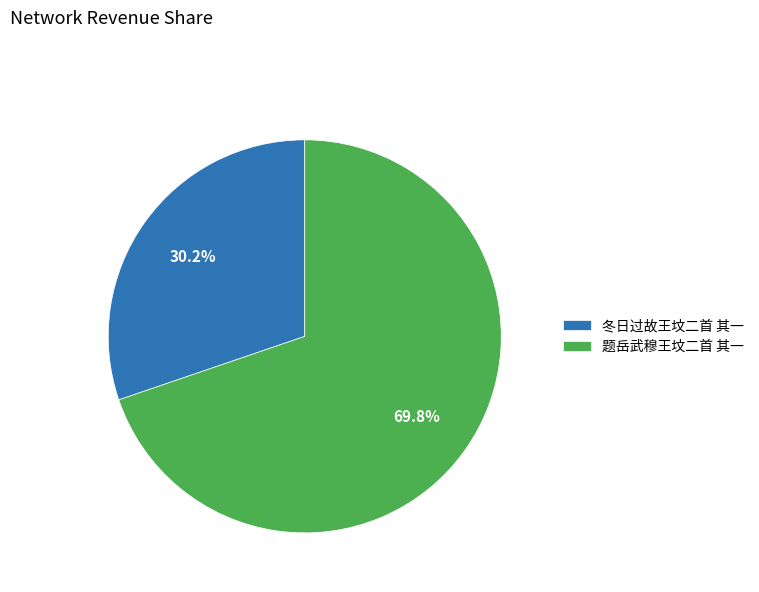

Combined, do 冬日过故王坟二首 其一 and 题岳武穆王坟二首 其一 account for over 50%?

Yes